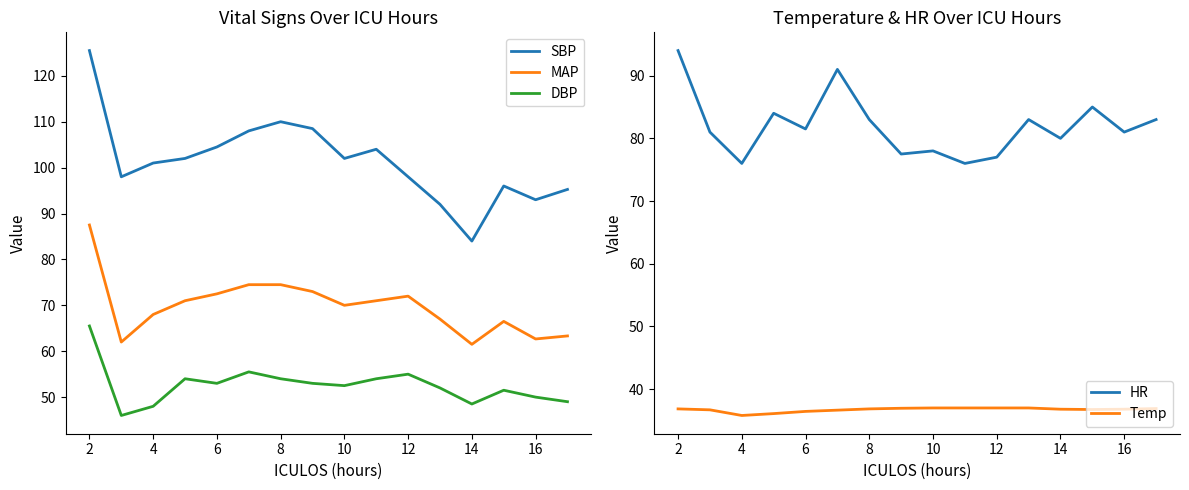

What is the difference between the second highest and minimum values in the SBP series?

26.0